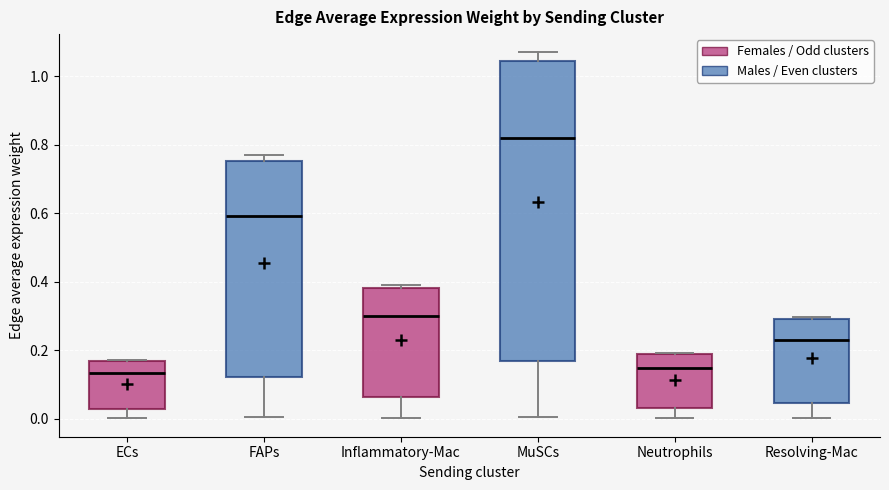

Where does the median line of the box for Inflammatory-Mac sit on the y-axis? The values are not printed on the chart, so give them approximately, as read against the axis.

0.30